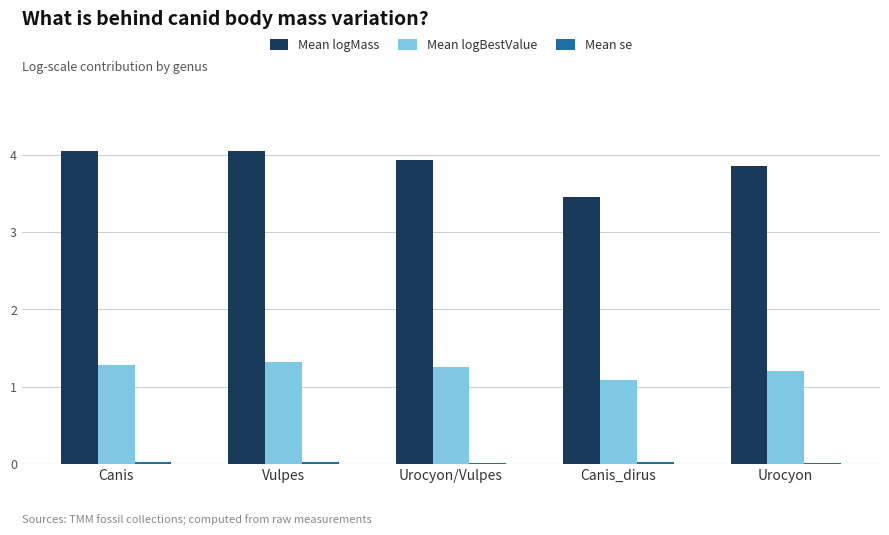

What is the total value across all series at Urocyon?

5.1